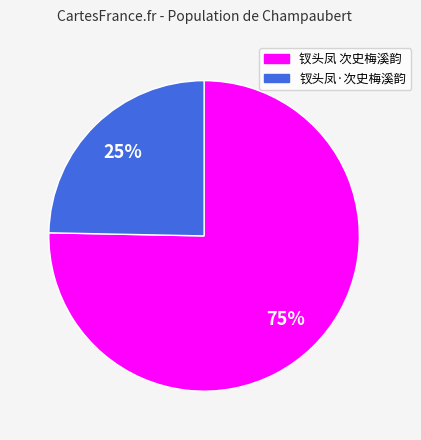

Between 钗头凤 次史梅溪韵 and 钗头凤·次史梅溪韵, which is larger?

钗头凤 次史梅溪韵